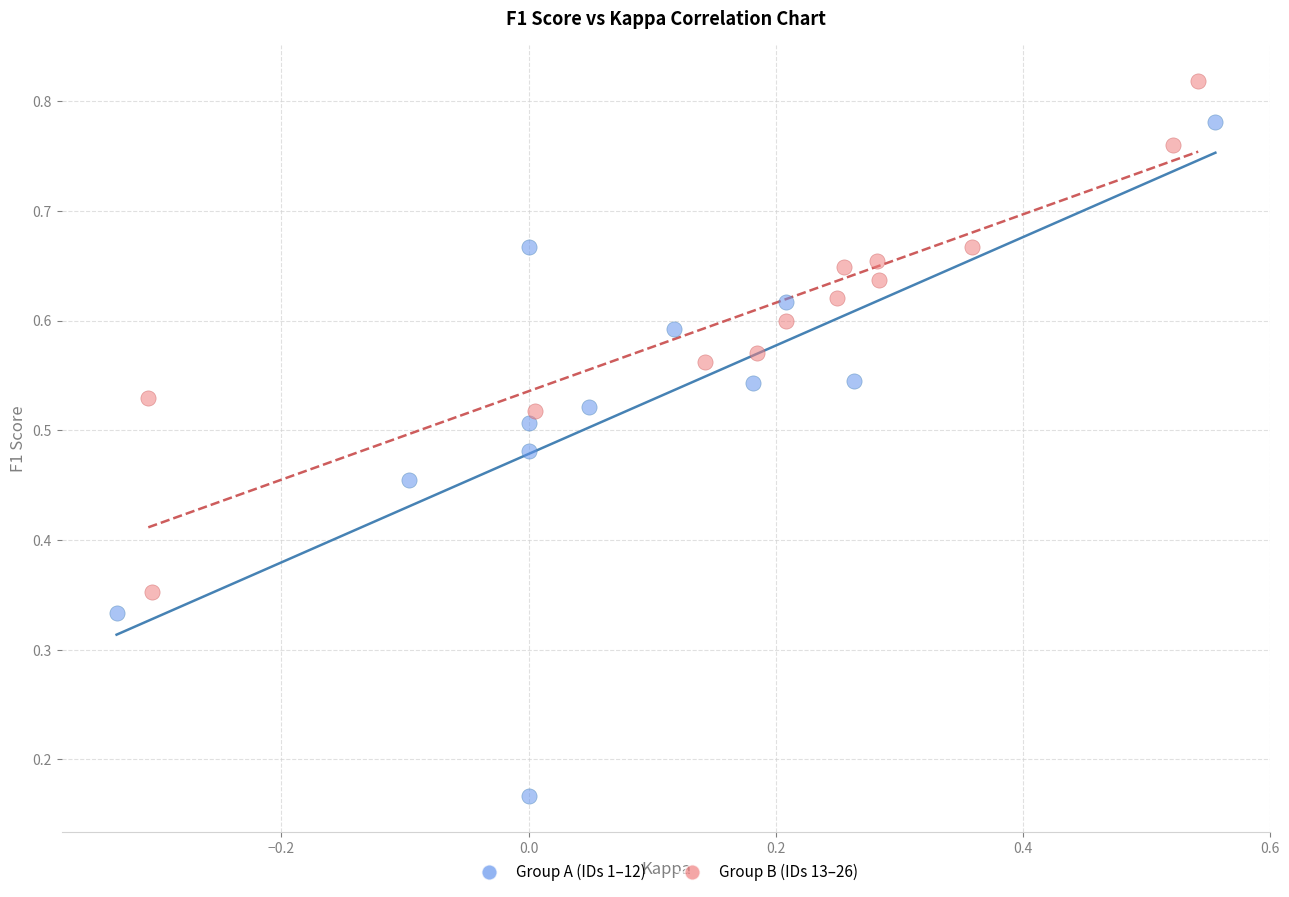

Which series contains the highest Y value?

Group B (IDs 13–26)